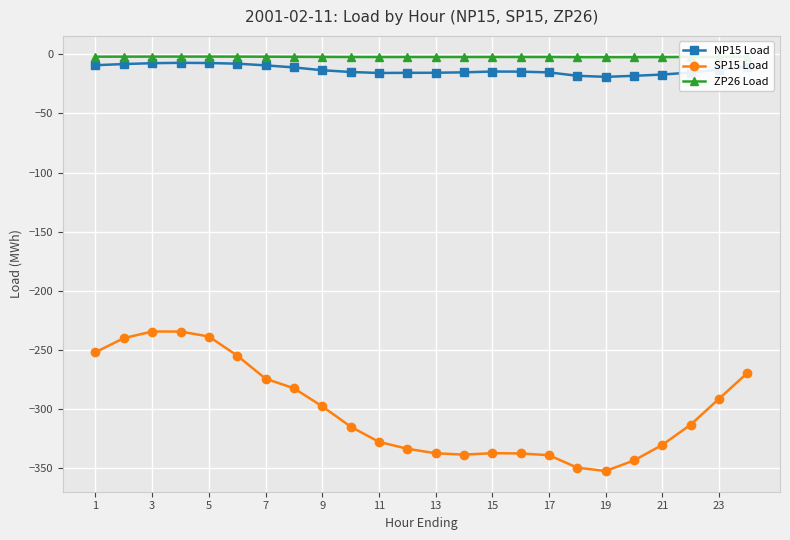

What is the average value of the ZP26 Load series?

-2.2